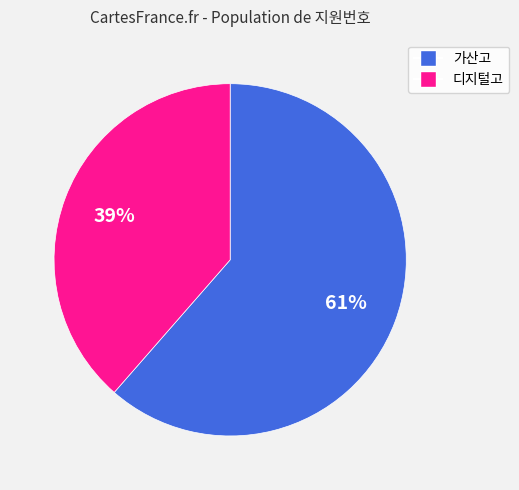

Does any single category account for the majority?

Yes